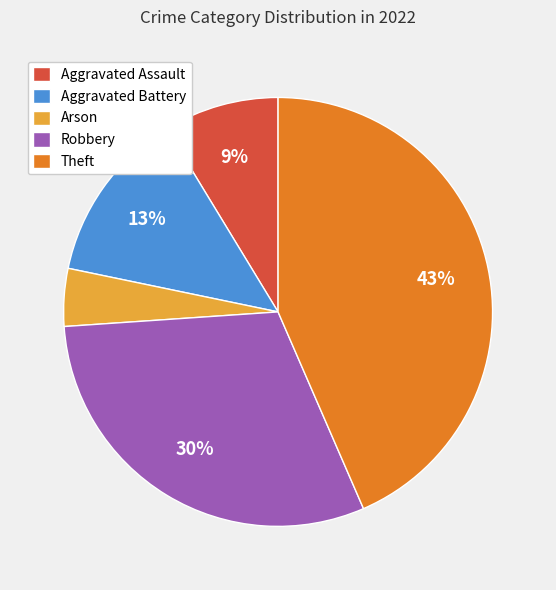

To the nearest percent, what is the combined percentage of Arson and Aggravated Battery?

17%